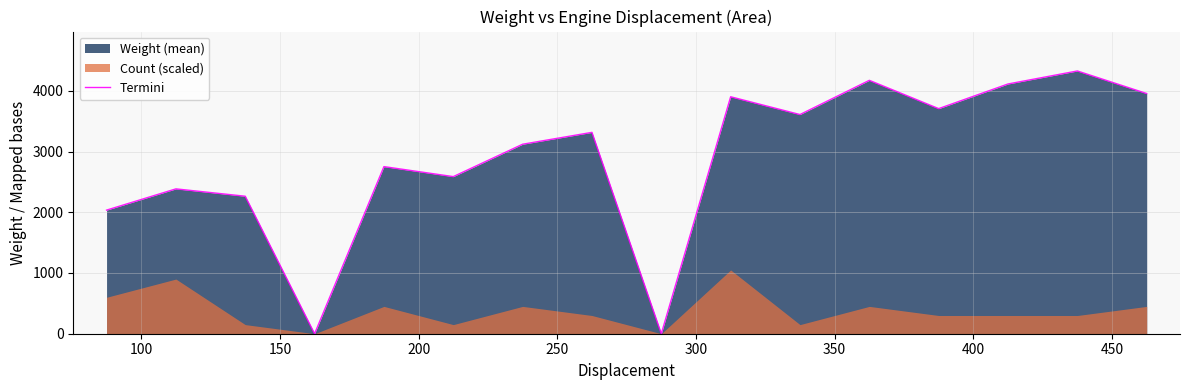

What is the maximum value for Termini?

4326.5